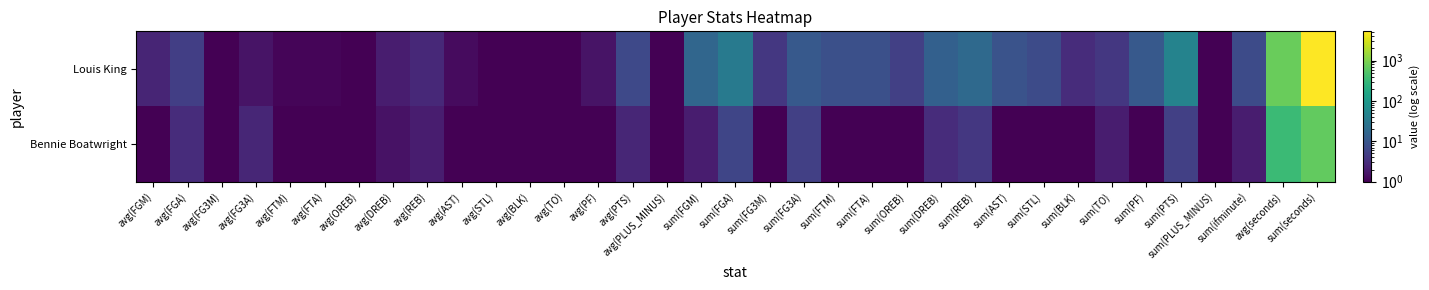

What is the total value across all series at avg(PF)?

2.1